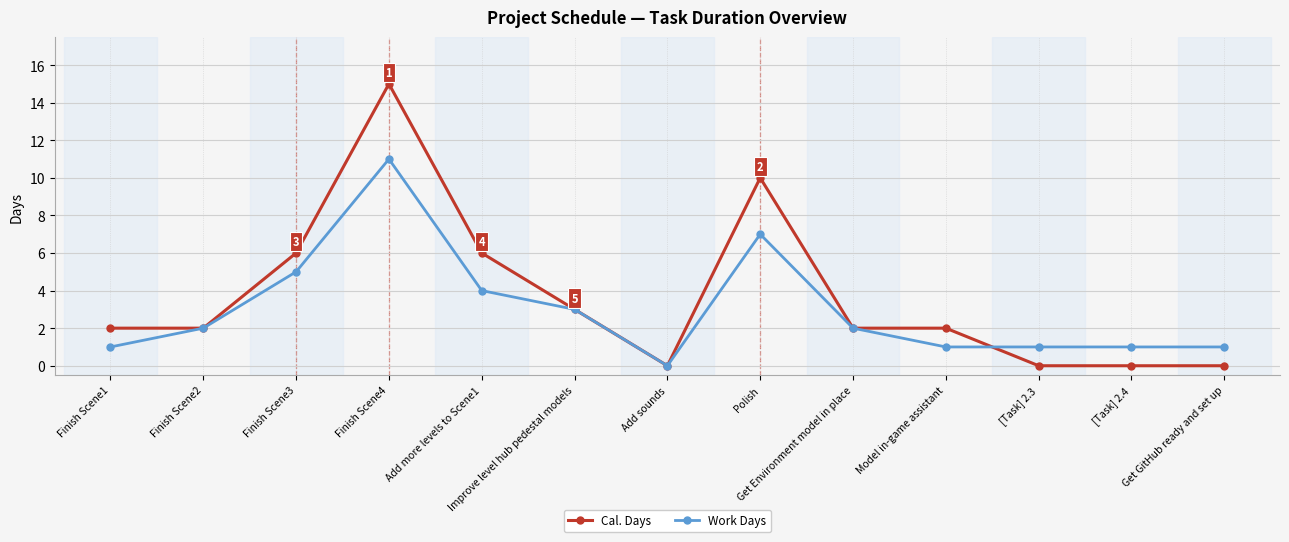

What is the approximate value of Cal. Days at Finish Scene1?

2